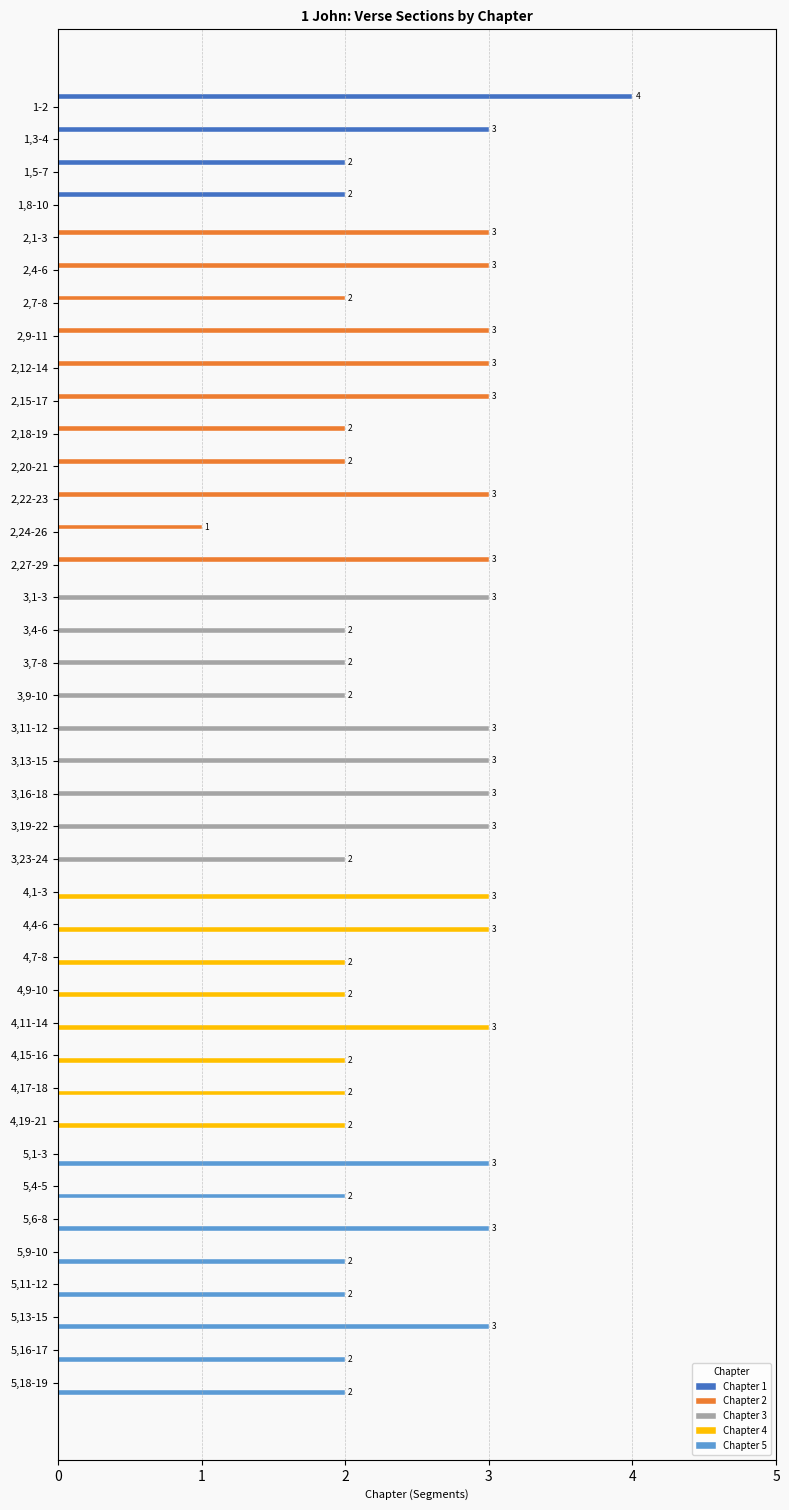

What are all the series names shown in the legend?

Chapter 1, Chapter 2, Chapter 3, Chapter 4, Chapter 5